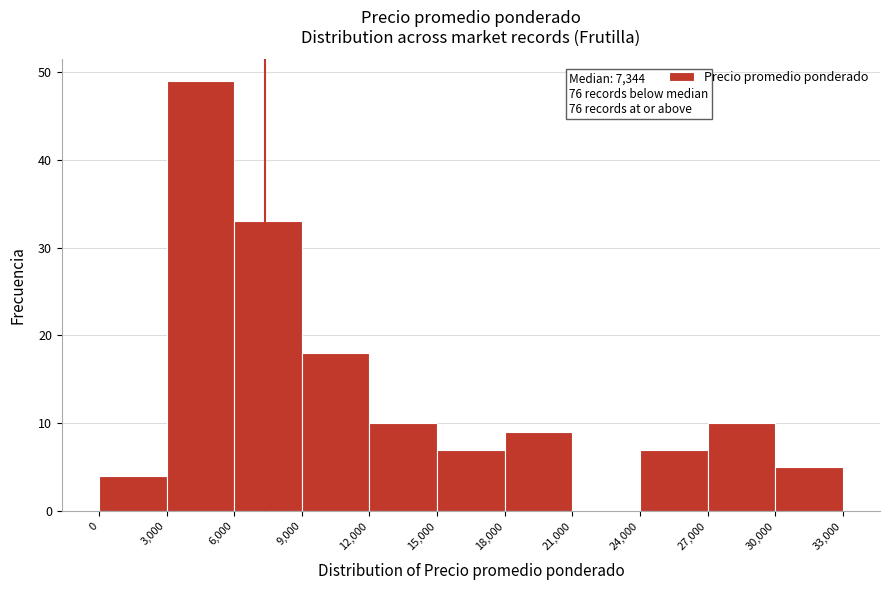

Which range on the x-axis has the tallest bar?

3,000 to 6,000